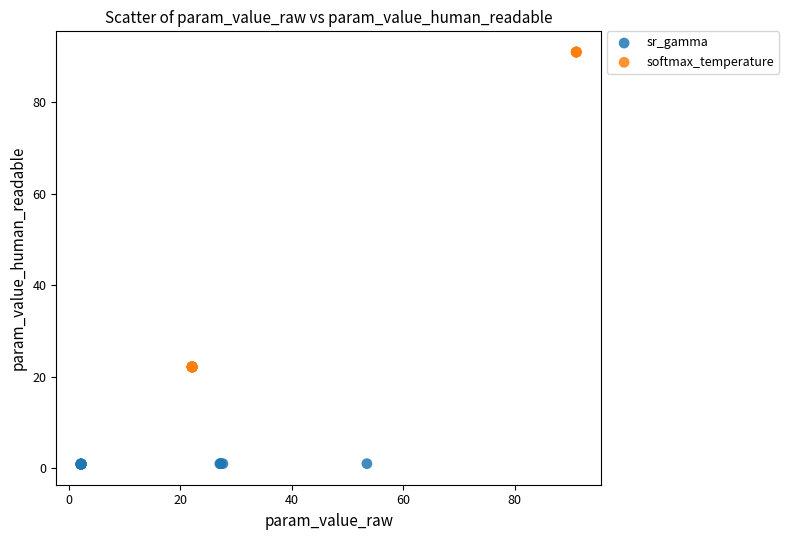

Which series has the widest spread of Y values?

softmax_temperature